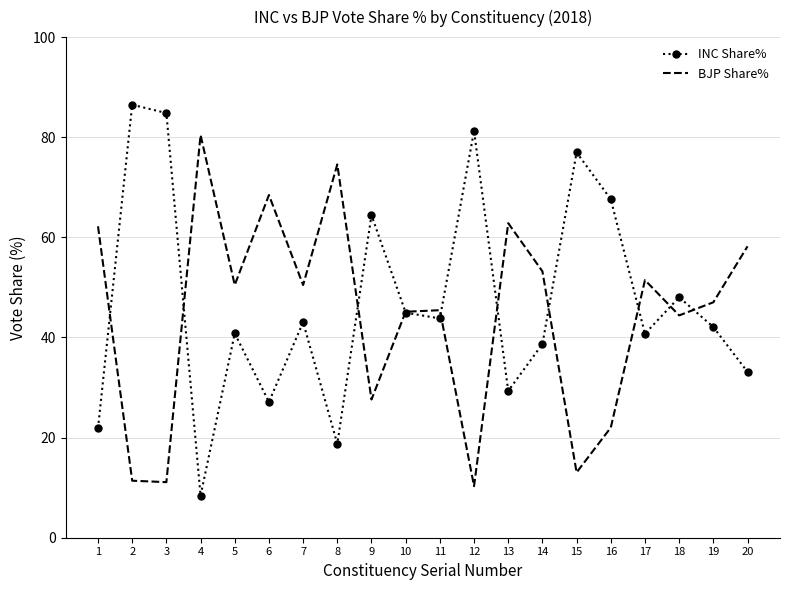

Rank the series by their average value, from highest to lowest.

INC Share%, BJP Share%